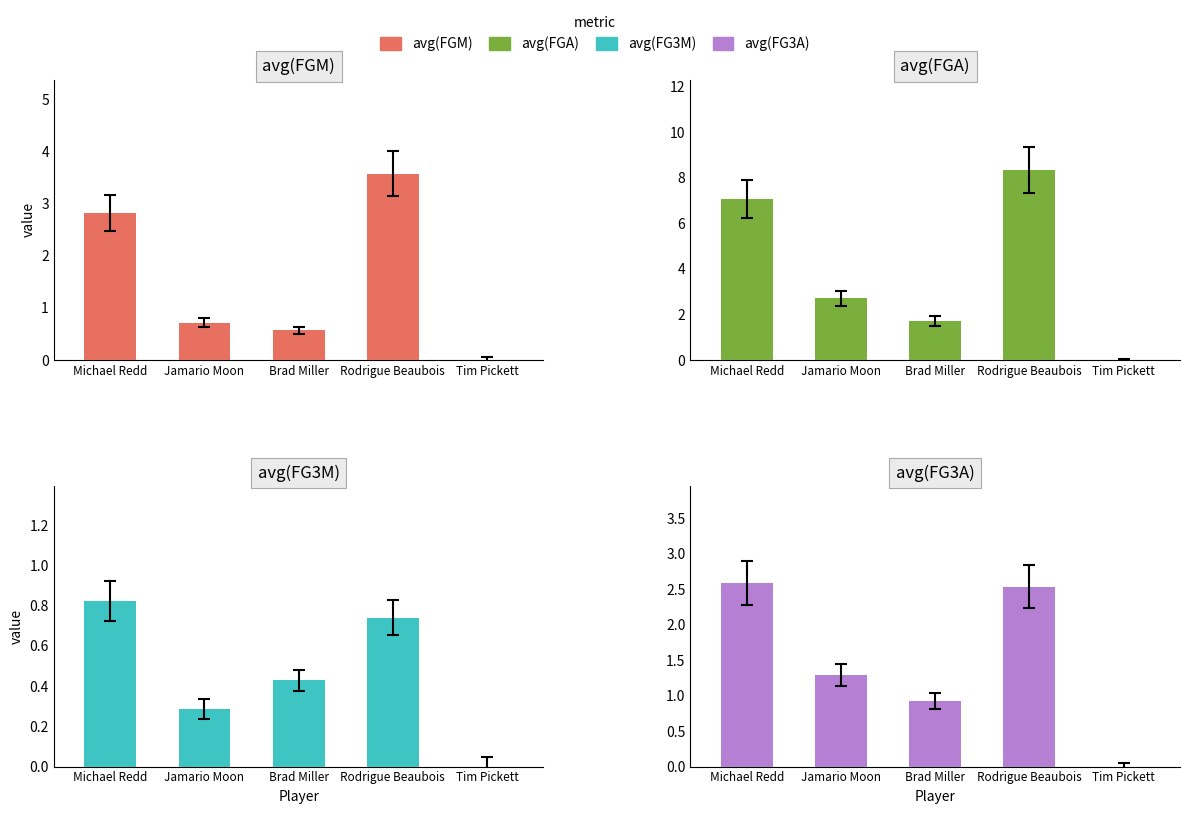

True or false: avg(FGM) has a value of 2.8 at Michael Redd.

True